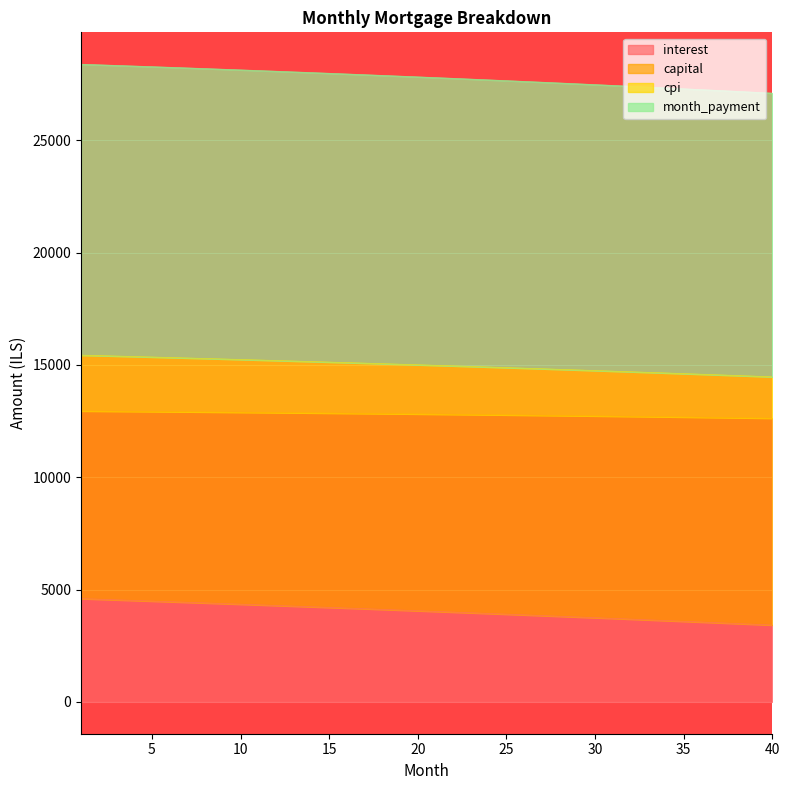

What is the maximum value for interest?

4594.8